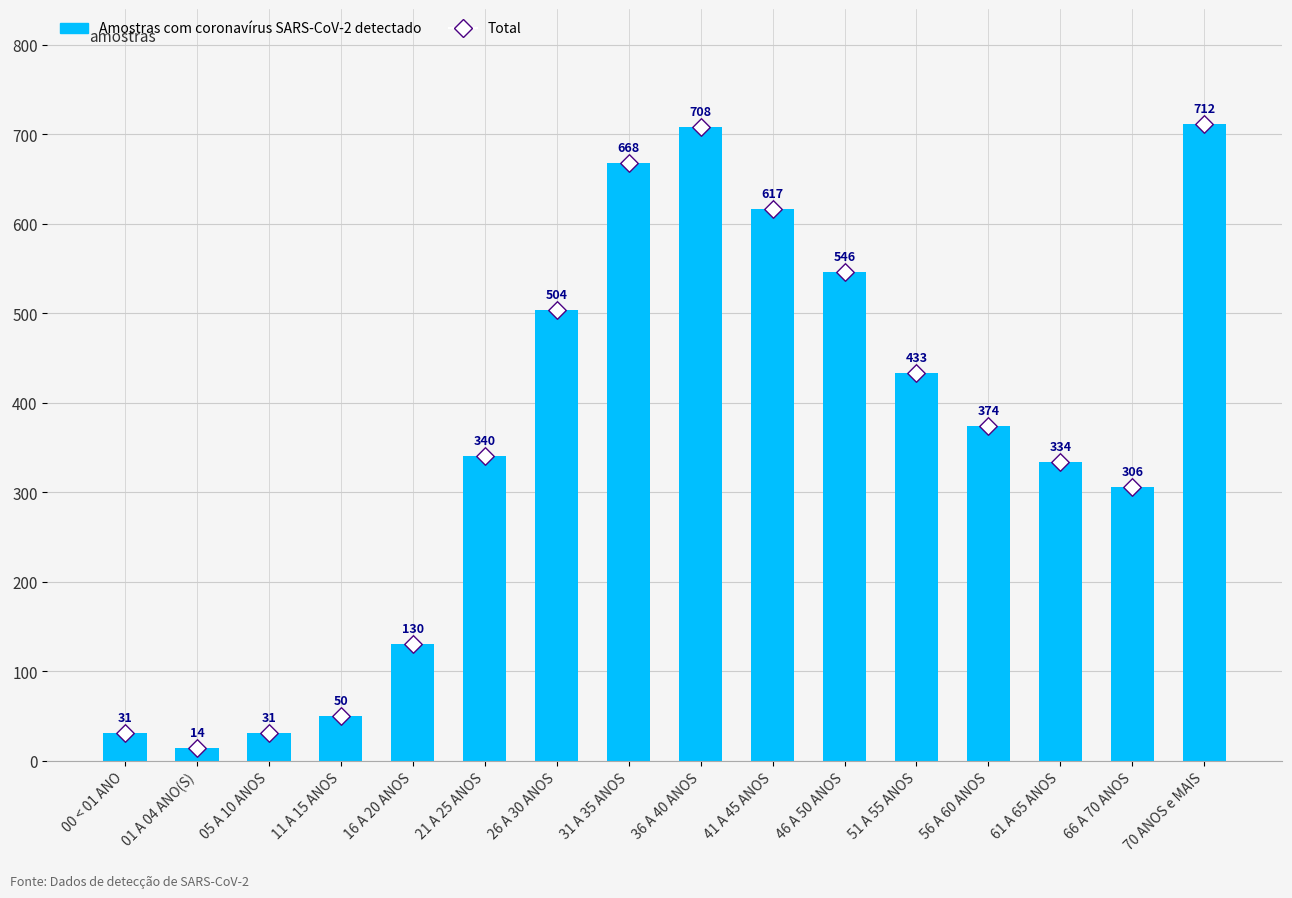

What is the change in value from 36 A 40 ANOS to 56 A 60 ANOS?

-334